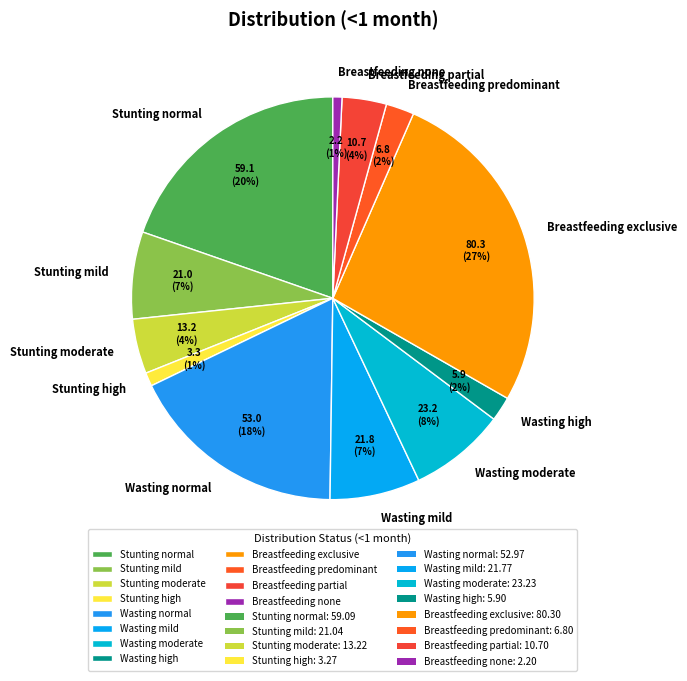

To the nearest percent, what percentage of the pie is Stunting high?

1%